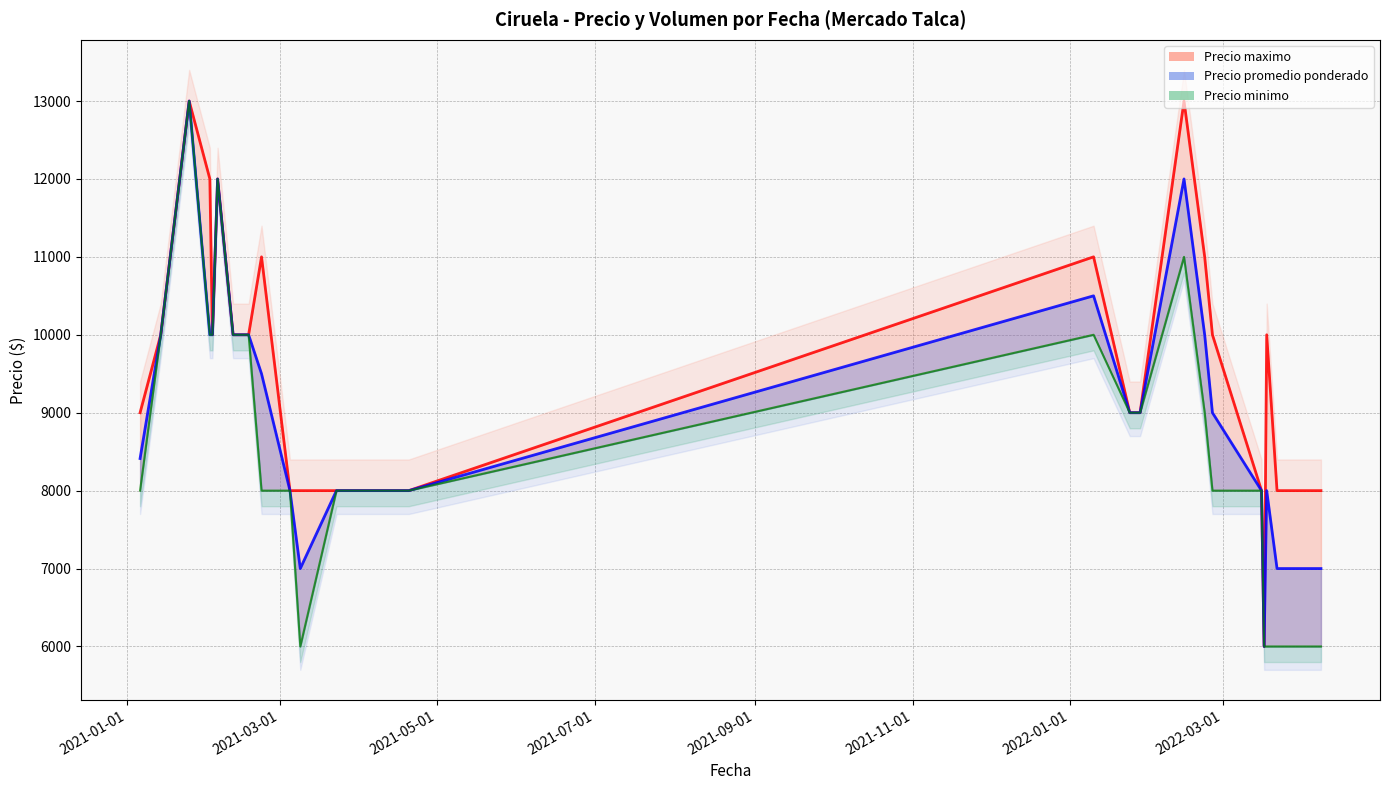

Which category has the highest value across all series?

2021-01-25